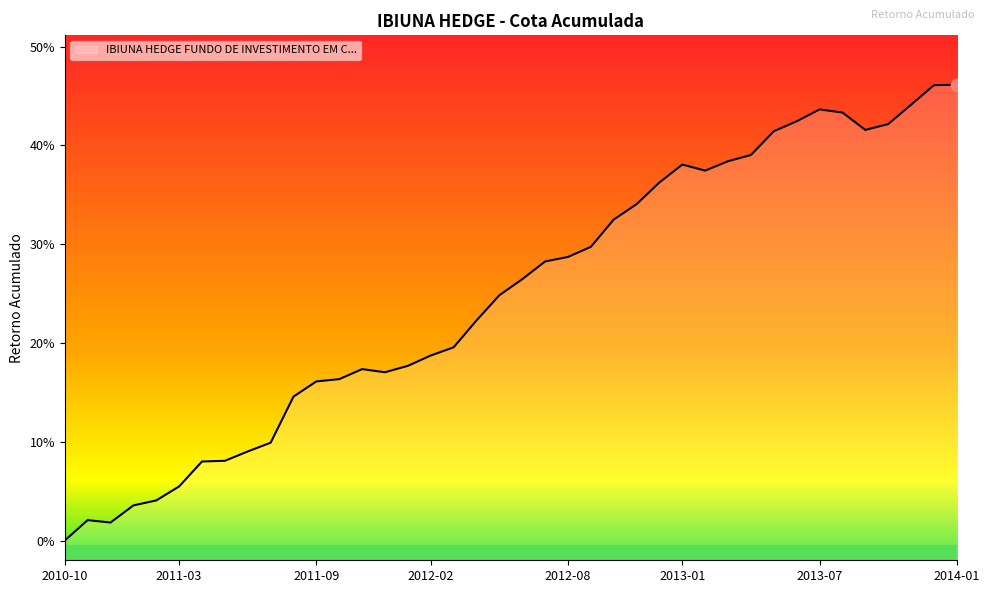

Which has a higher value, 2013-03 or 2012-01?

2013-03